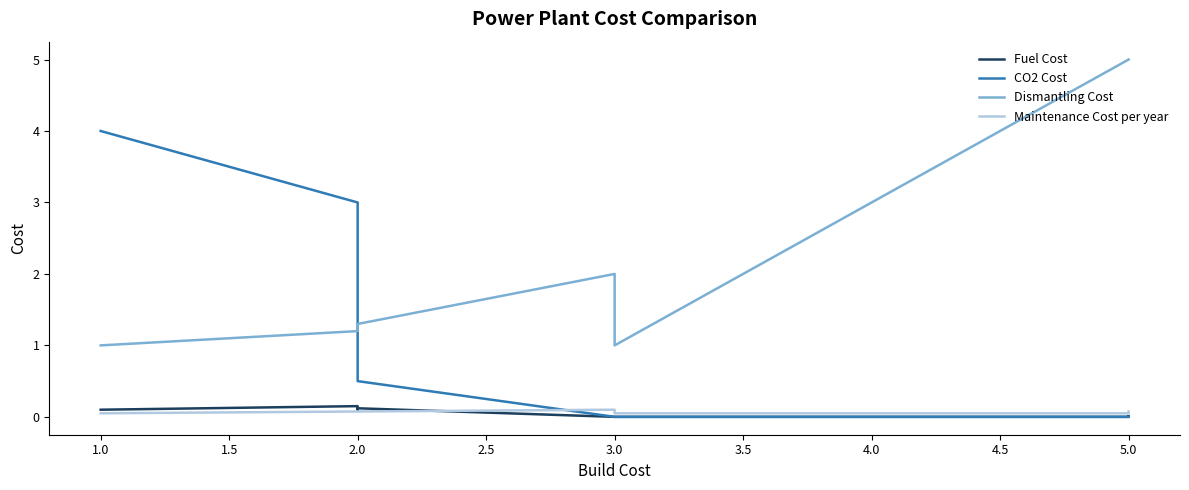

True or false: Fuel Cost and CO2 Cost cross at least once.

False